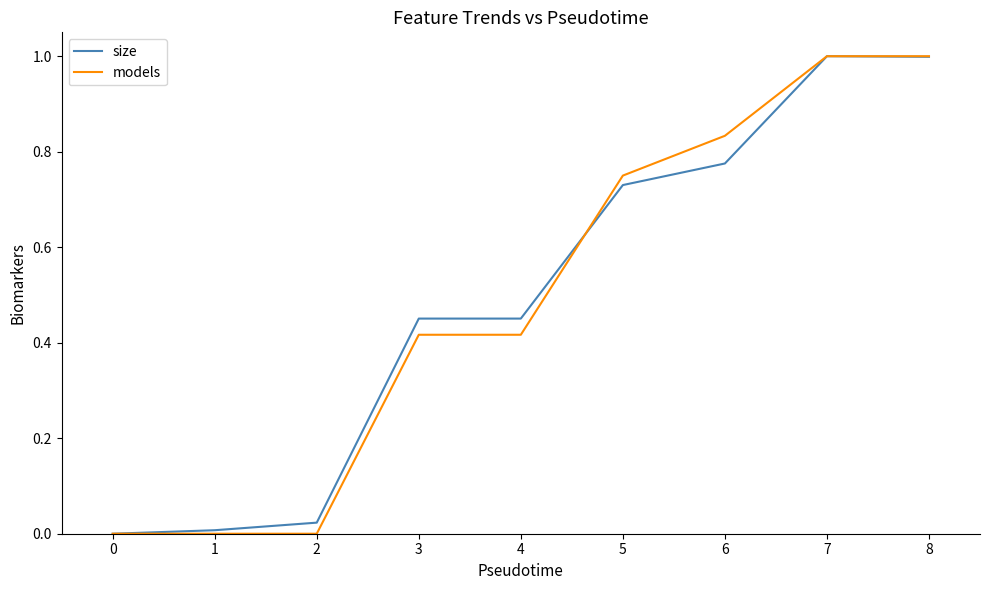

How many distinct data groups are displayed?

2